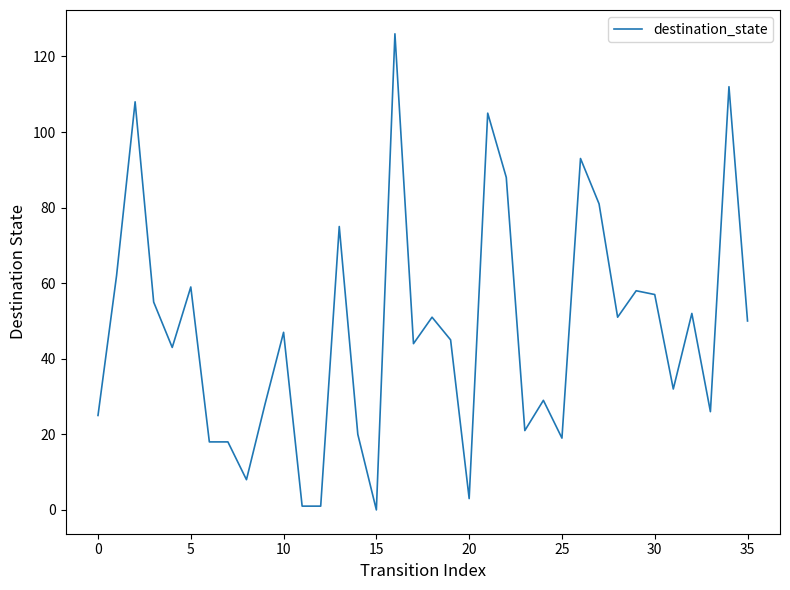

What is the difference between the maximum and minimum values?

126